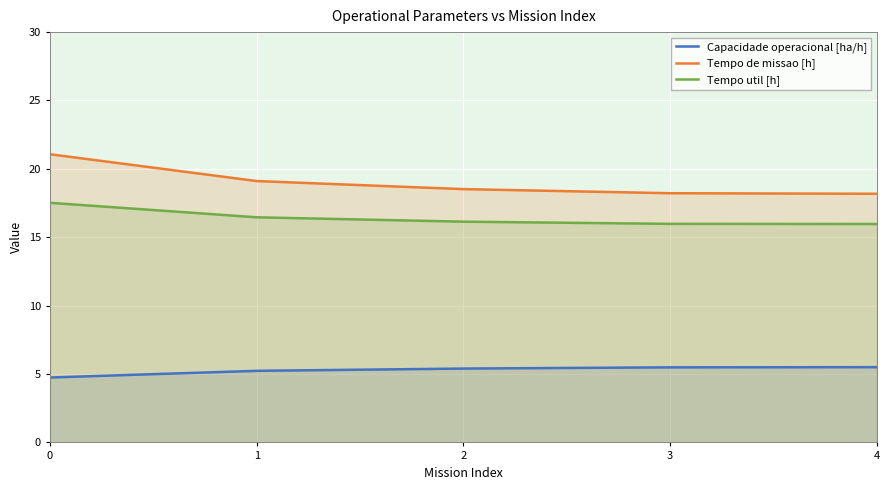

What is the sum of all Capacidade operacional [ha/h] values?

26.4